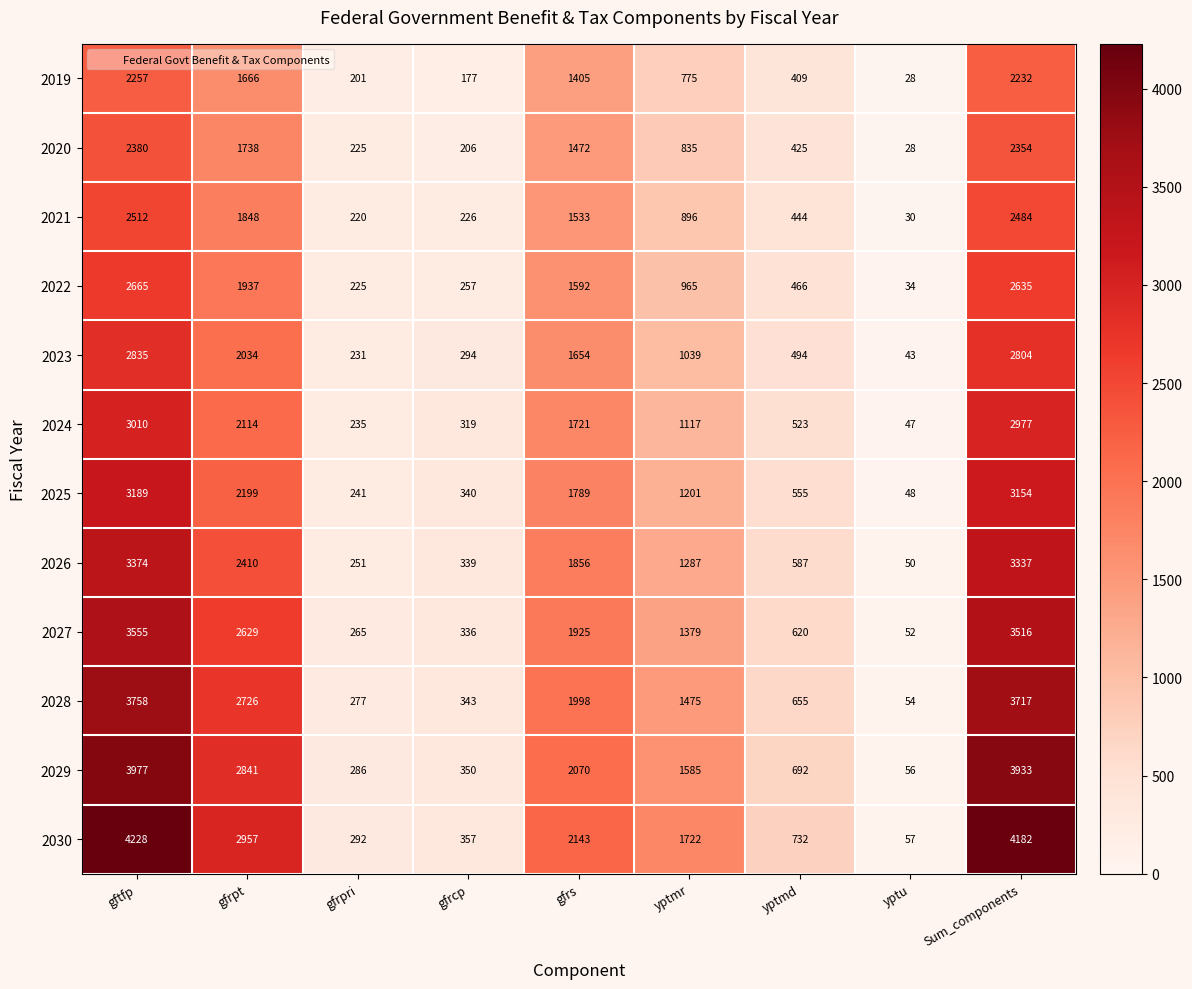

Which category has the lowest value in the 2026 series?

yptu